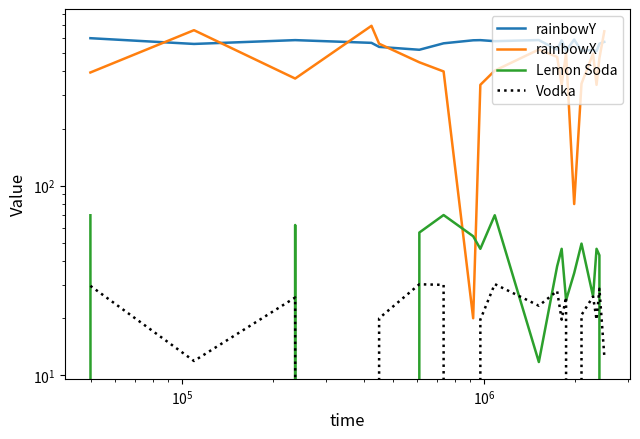

How many interior local peaks does the rainbowX series have?

5